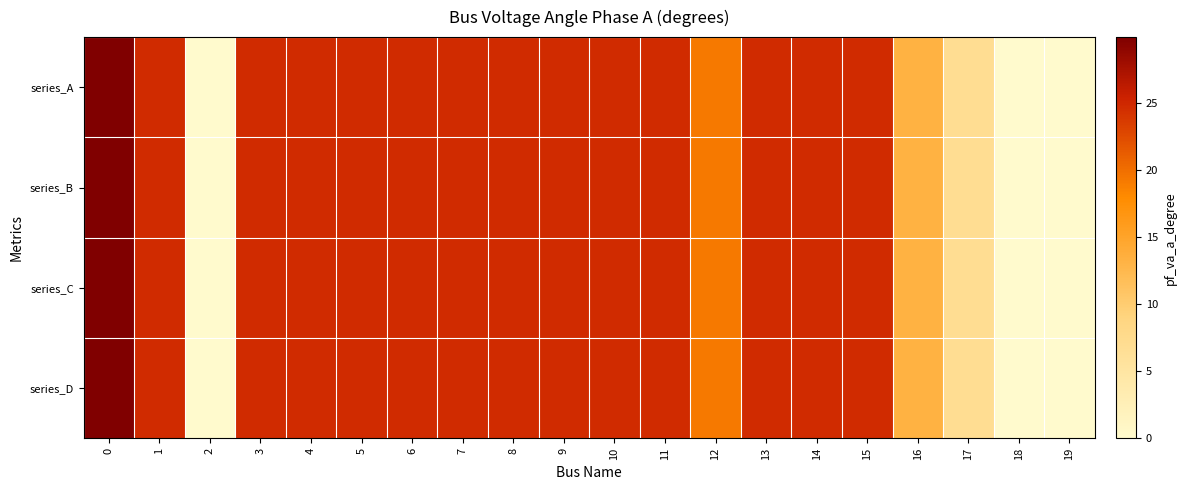

Rank the series by their maximum value, from lowest to highest.

series_A, series_B, series_C, series_D